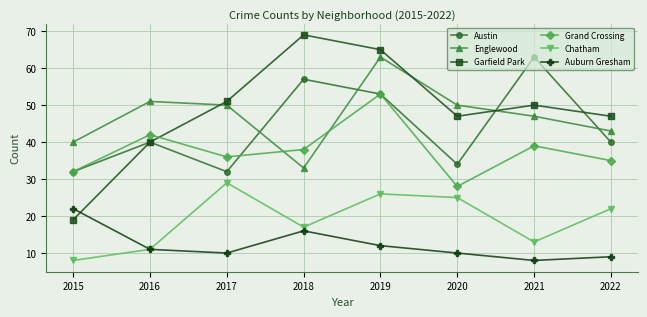

What is the spread (max minus min) of values at 2018?

53